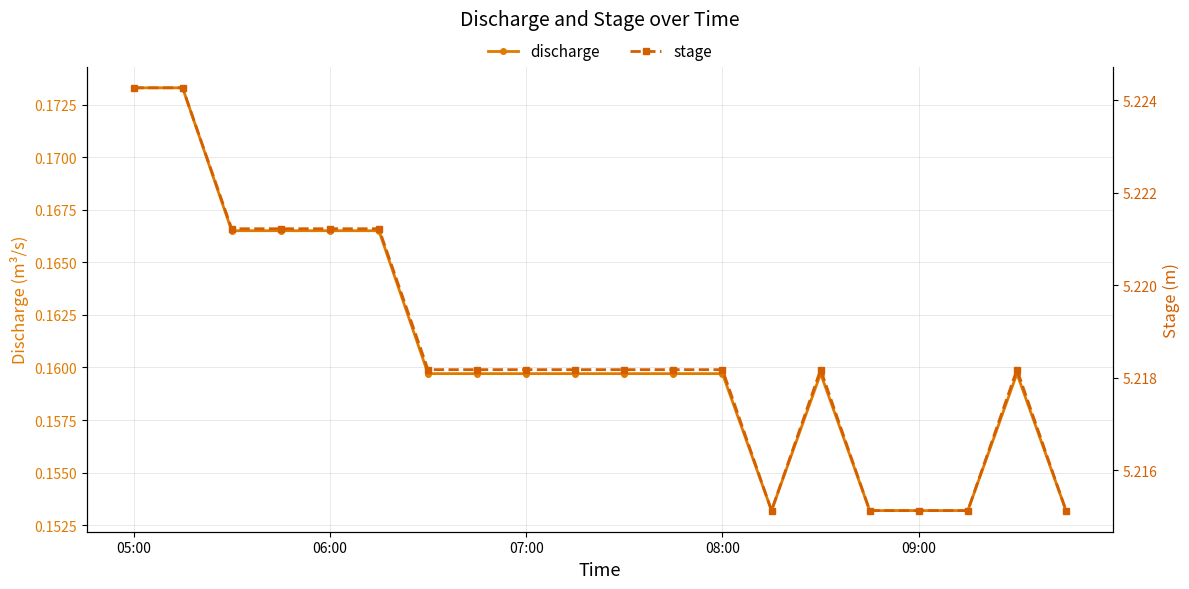

At how many categories does at least one series exceed 2?

20